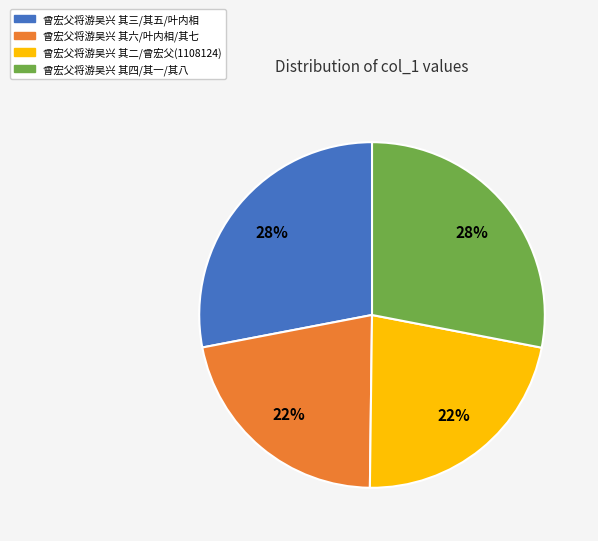

Is the sum of 曾宏父将游吴兴 其四/其一/其八 and 曾宏父将游吴兴 其三/其五/叶内相 greater than half?

Yes